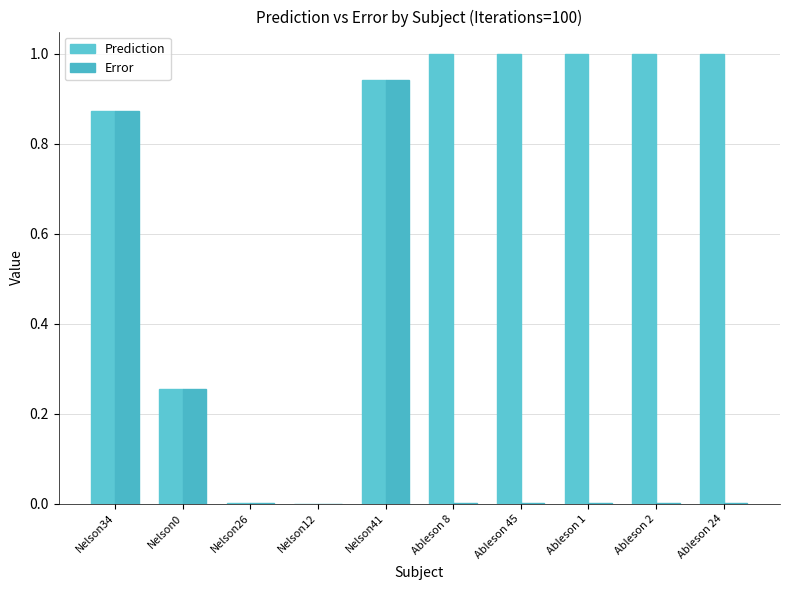

What is the value of the Error bar at the 2nd from the left?

0.3